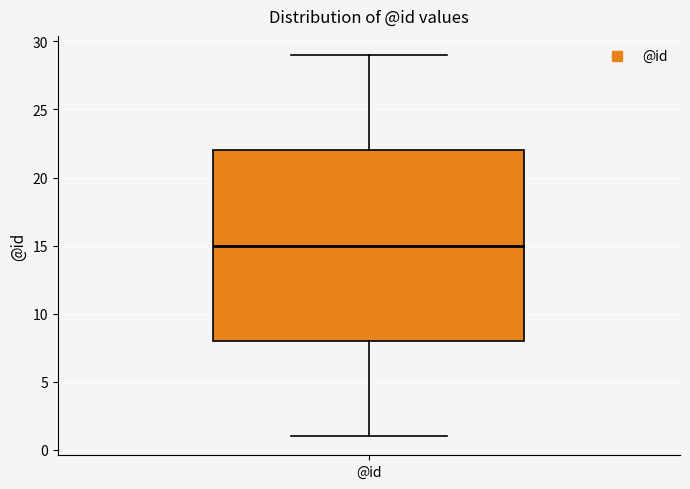

Transcribe this box plot: give where the median line is, the range the box spans, and where the two whiskers end, as read against the y-axis. The values are not printed on the chart, so give them approximately, as read against the axis.

median 15, box 8 to 22, whiskers 1 to 29